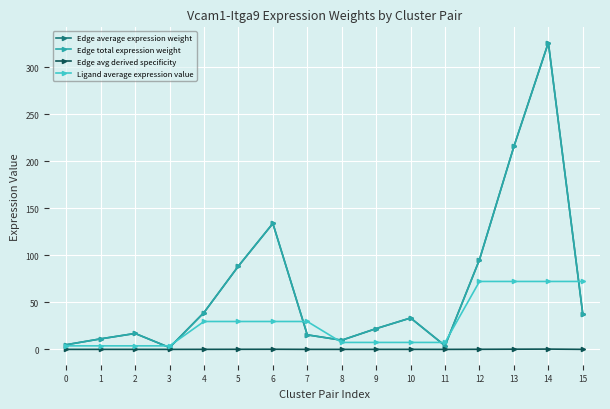

Reading left to right, transcribe all the data shown in this chart.

Edge average expression weight: 5.0	11.2	16.9	2.0	39.2	88.6	134.0	15.5	9.8	22.1	33.4	3.9	95.4	215.8	326.2	37.6
Edge total expression weight: 5.0	11.2	16.9	2.0	39.2	88.6	134.0	15.5	9.8	22.1	33.4	3.9	95.4	215.8	326.2	37.6
Edge avg derived specificity: 0.0	0.0	0.0	0.0	0.0	0.1	0.1	0.0	0.0	0.0	0.0	0.0	0.1	0.2	0.3	0.0
Ligand average expression value: 3.8	3.8	3.8	3.8	29.7	29.7	29.7	29.7	7.4	7.4	7.4	7.4	72.2	72.2	72.2	72.2